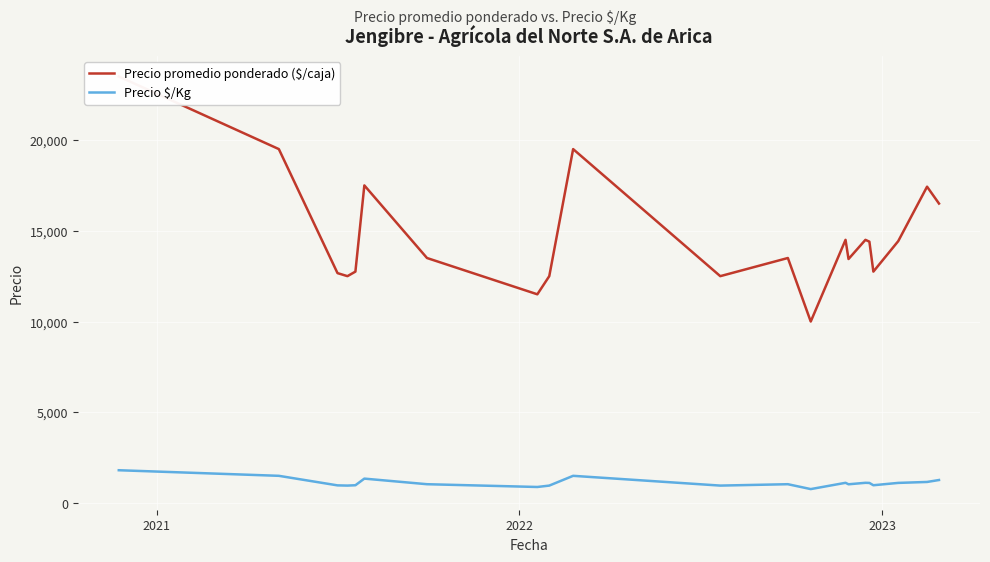

True or false: Precio promedio ponderado ($/caja) has a value of 9568 at 20.

False